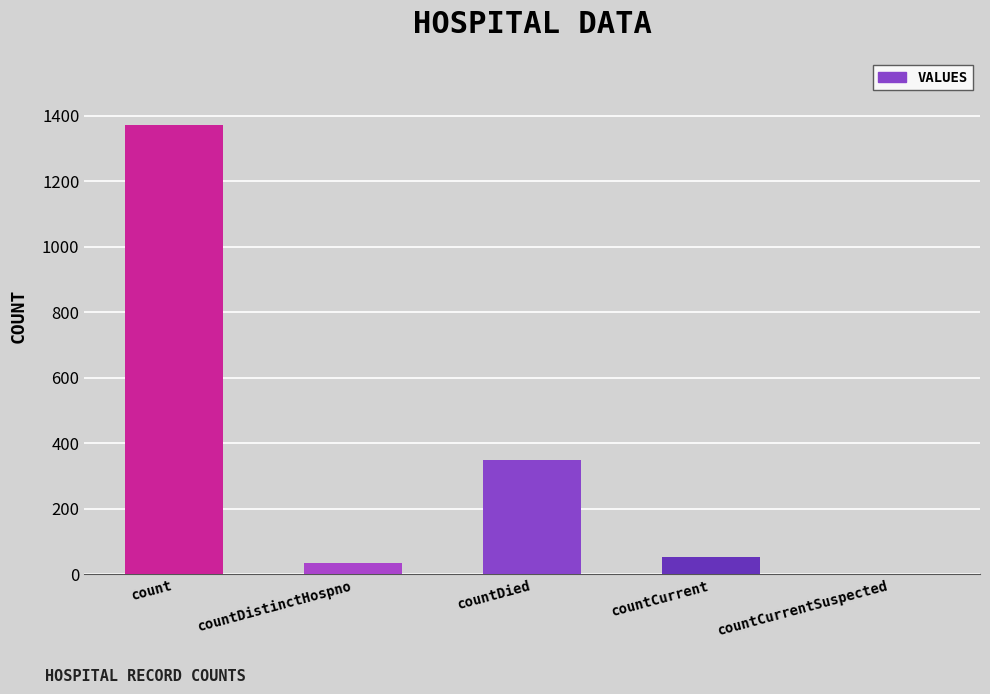

At which label does the data first exceed 52?

count